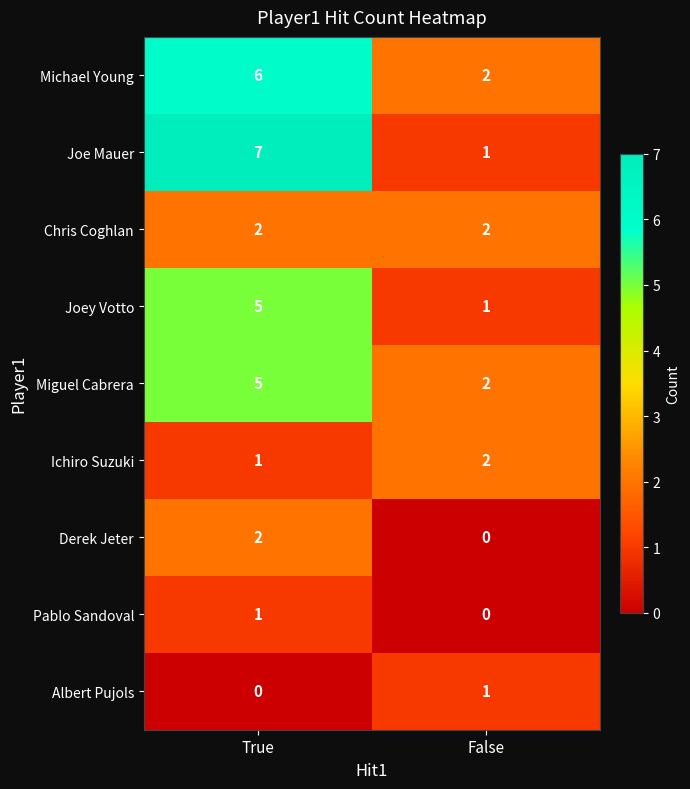

List the labels in order of Miguel Cabrera value, smallest first.

False, True